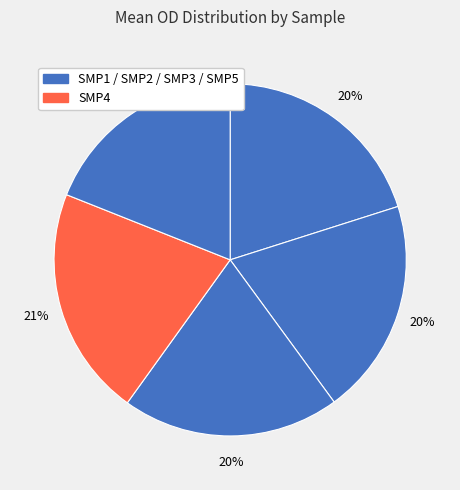

To the nearest percent, what is the average slice percentage?

20%